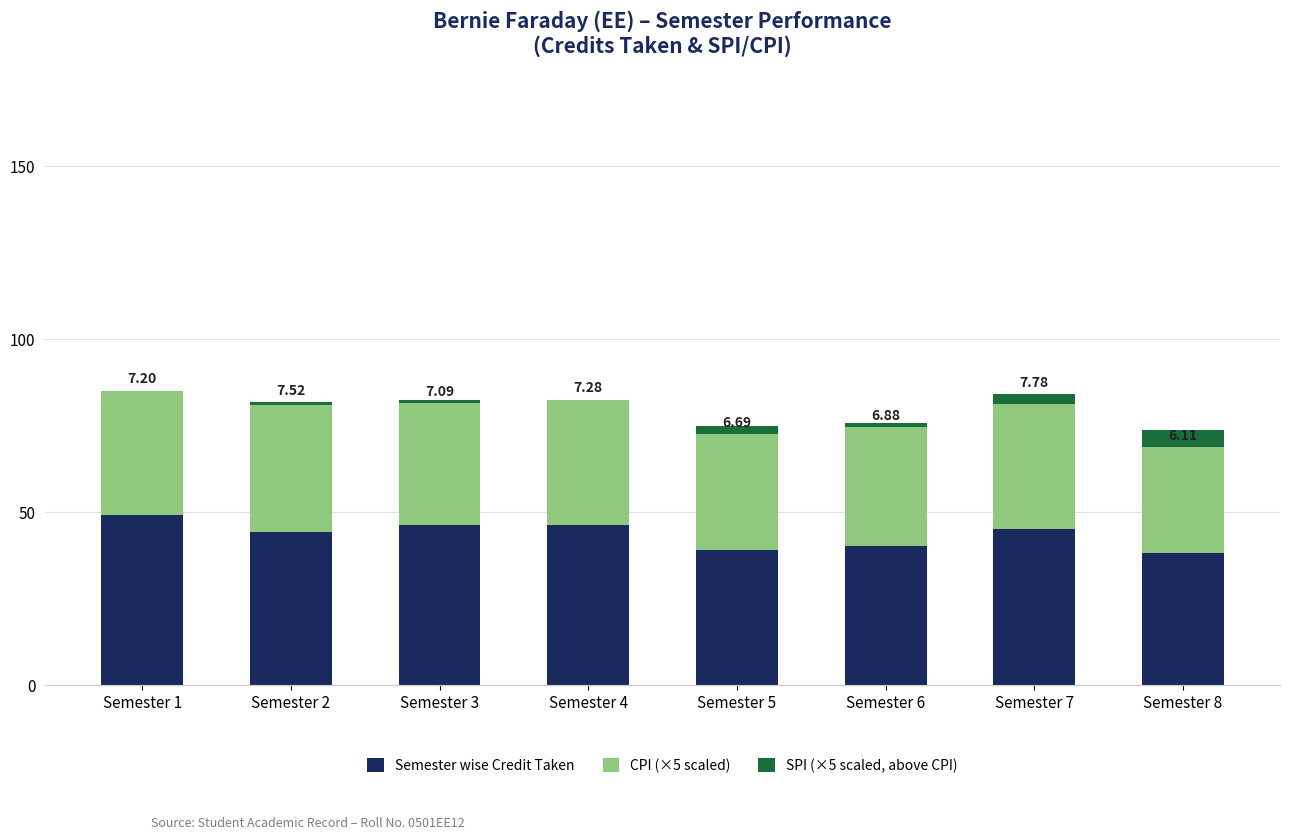

At which label does SPI (×5 scaled, above CPI) reach its peak?

Semester 7